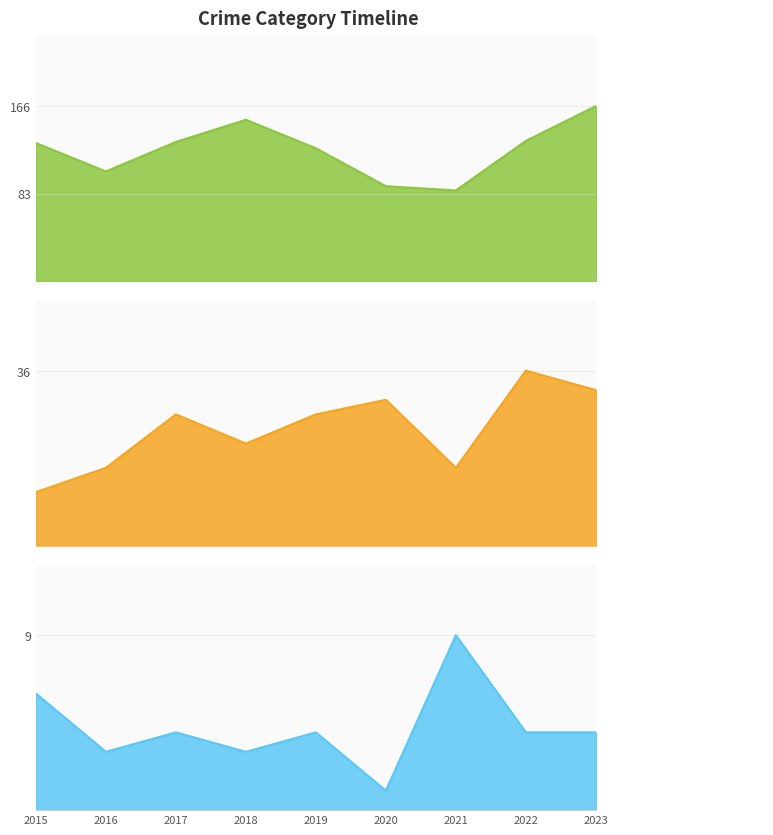

How many interior local valleys does the Motor Vehicle Theft series have?

2